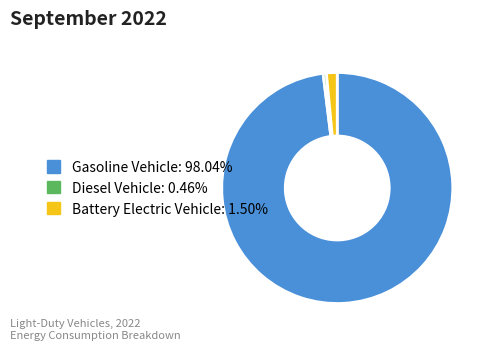

Is there a majority slice in this chart?

Yes